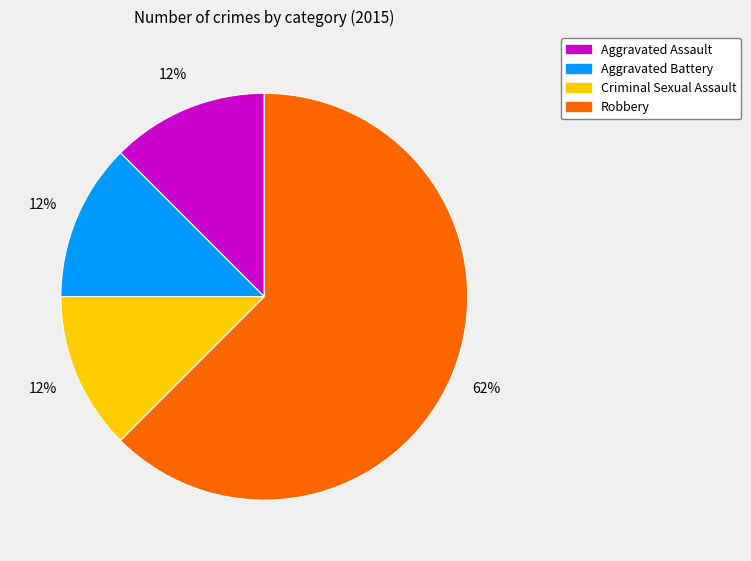

Is there a majority slice in this chart?

Yes